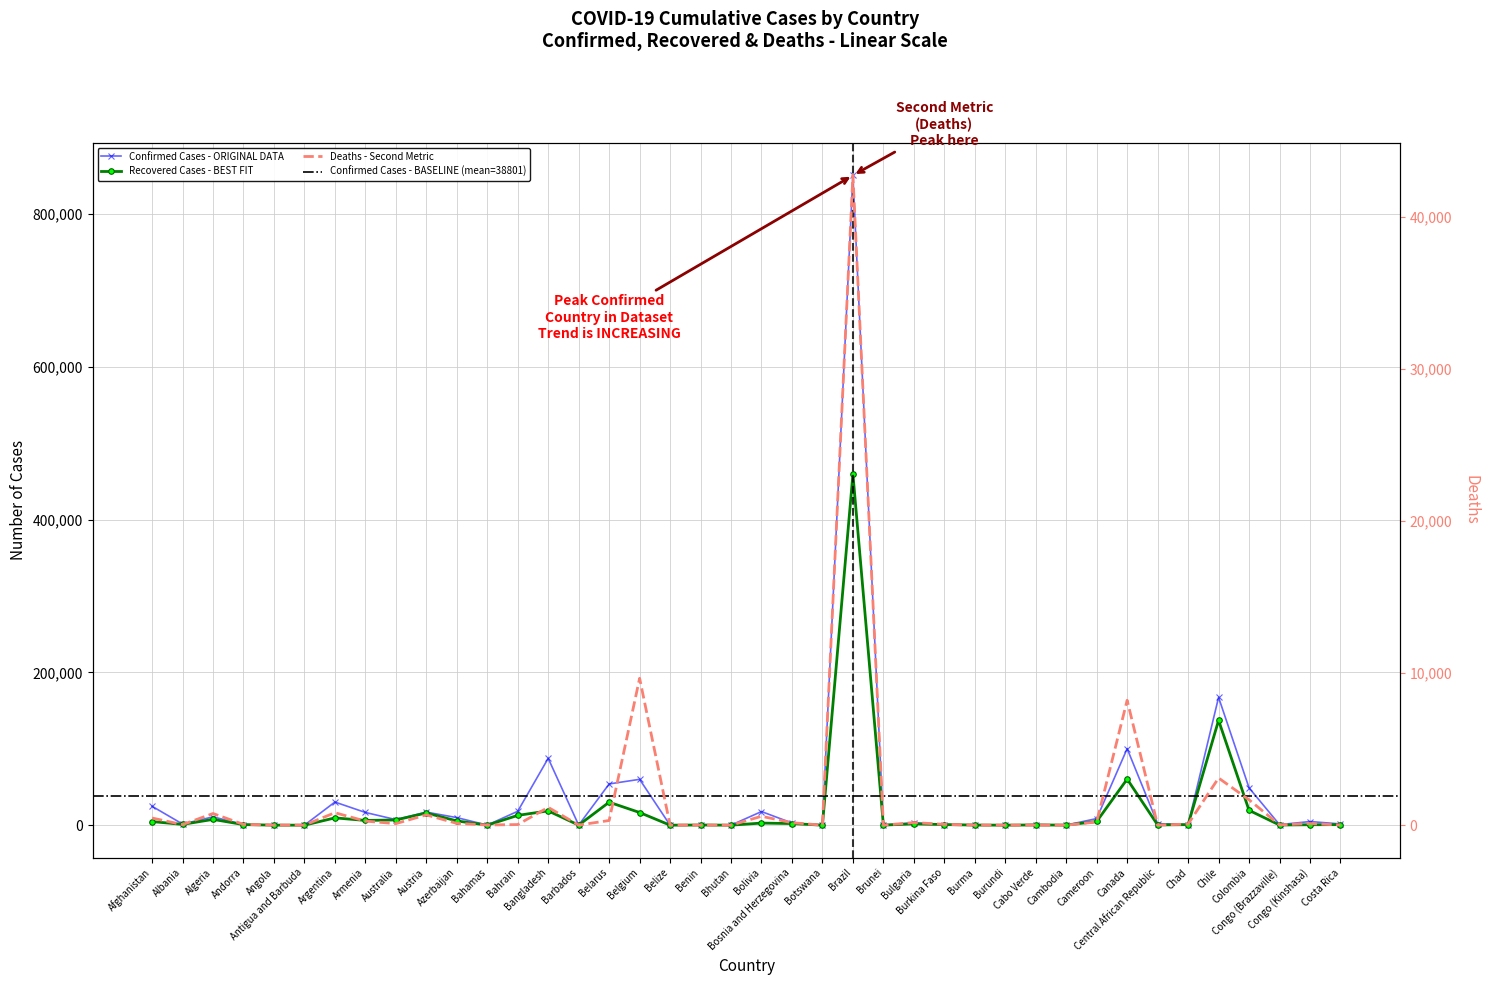

What is the total value across all series at Chad?

1643